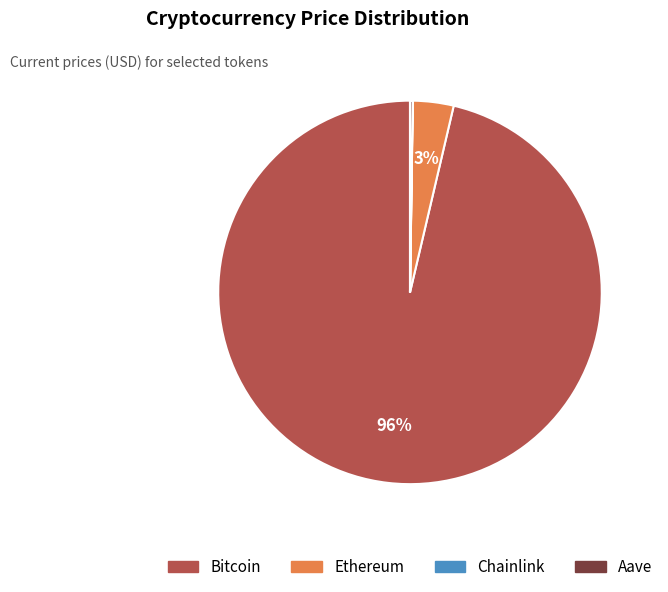

The Ethereum slice represents 3% of the pie. True or false?

True